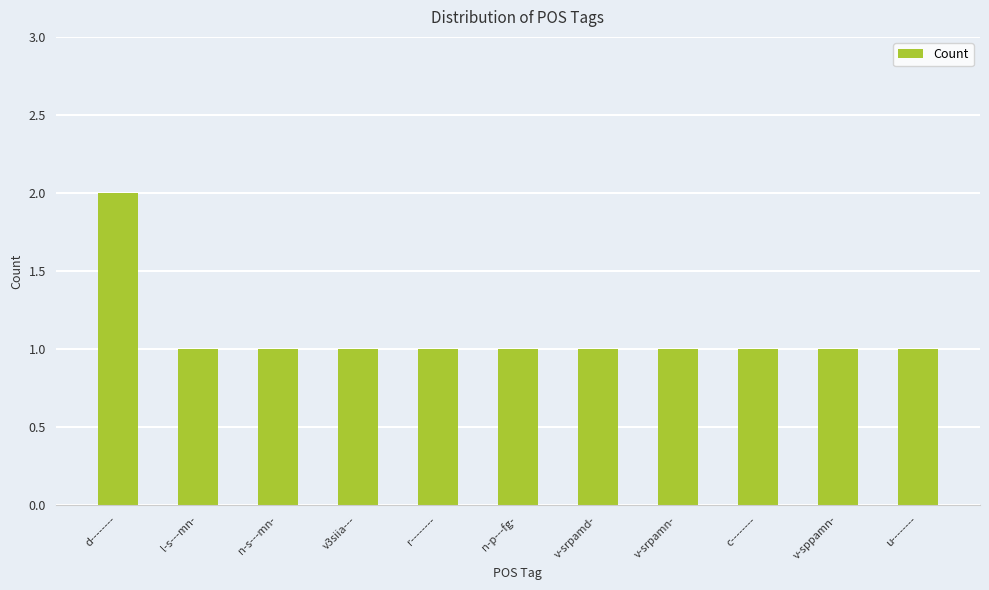

The chart shows a value of 0 at v-sppamn-. True or false?

False